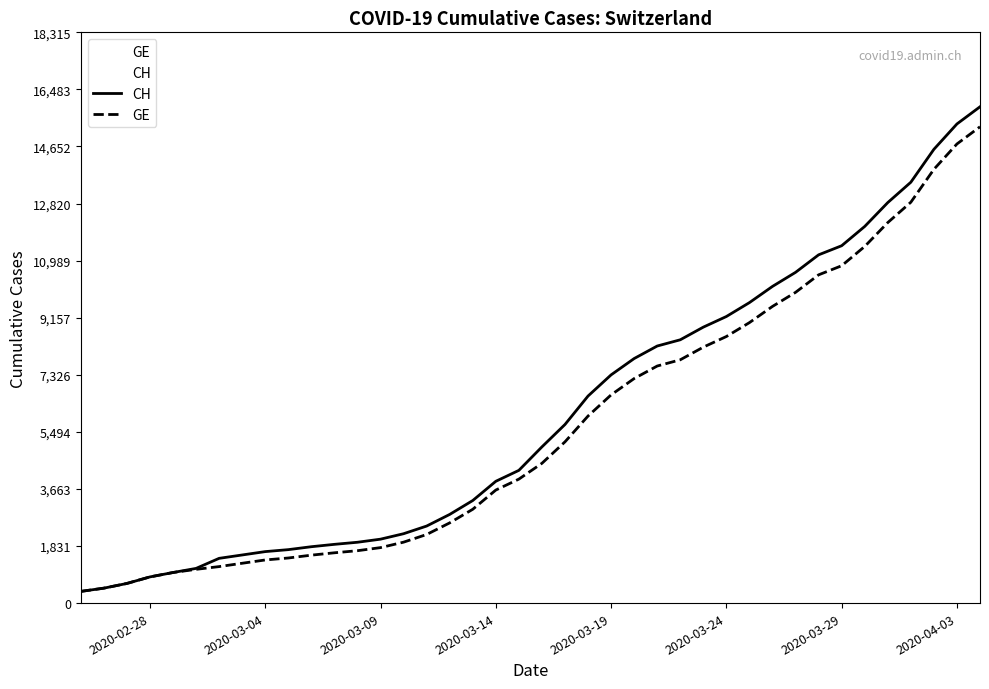

What are all the series names shown in the legend?

CH, GE